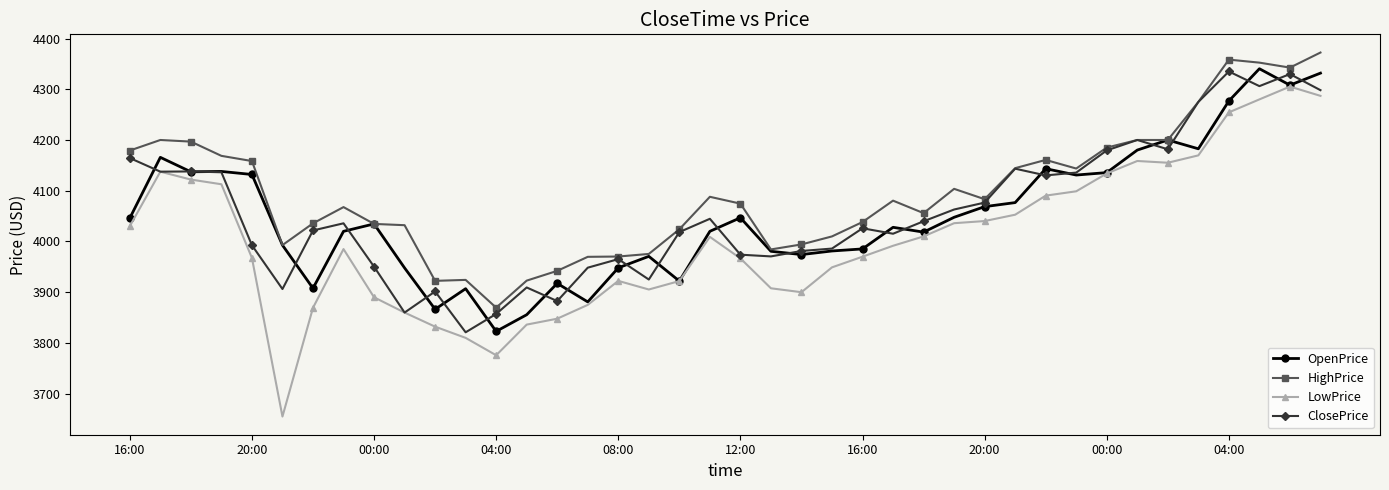

True or false: HighPrice and LowPrice intersect in this chart.

False